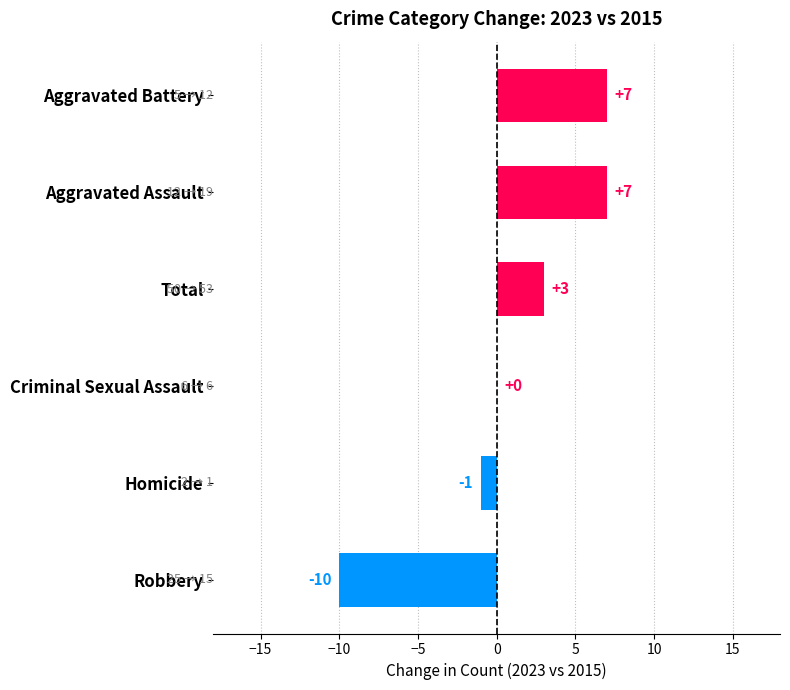

Is it true that the value at Aggravated Battery is 2?

False